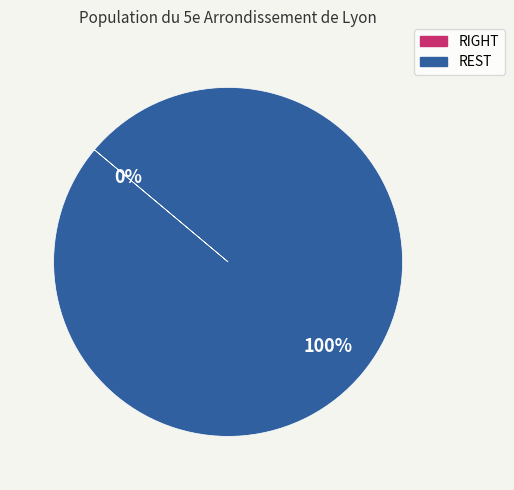

What is the largest slice in the pie chart?

REST